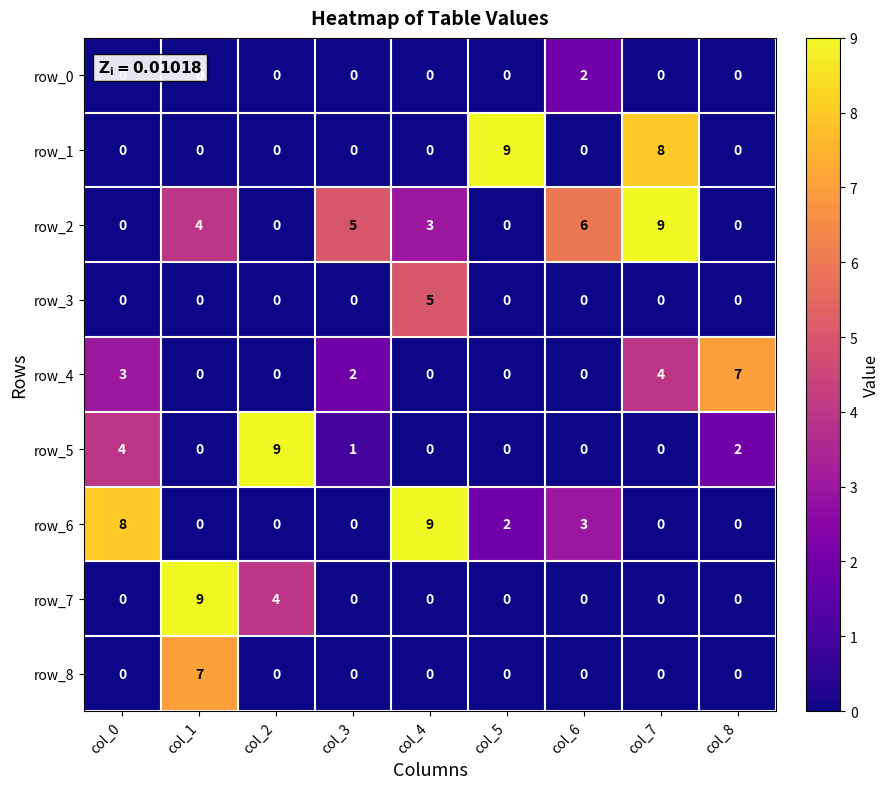

What is the total value across all series at col_3?

8